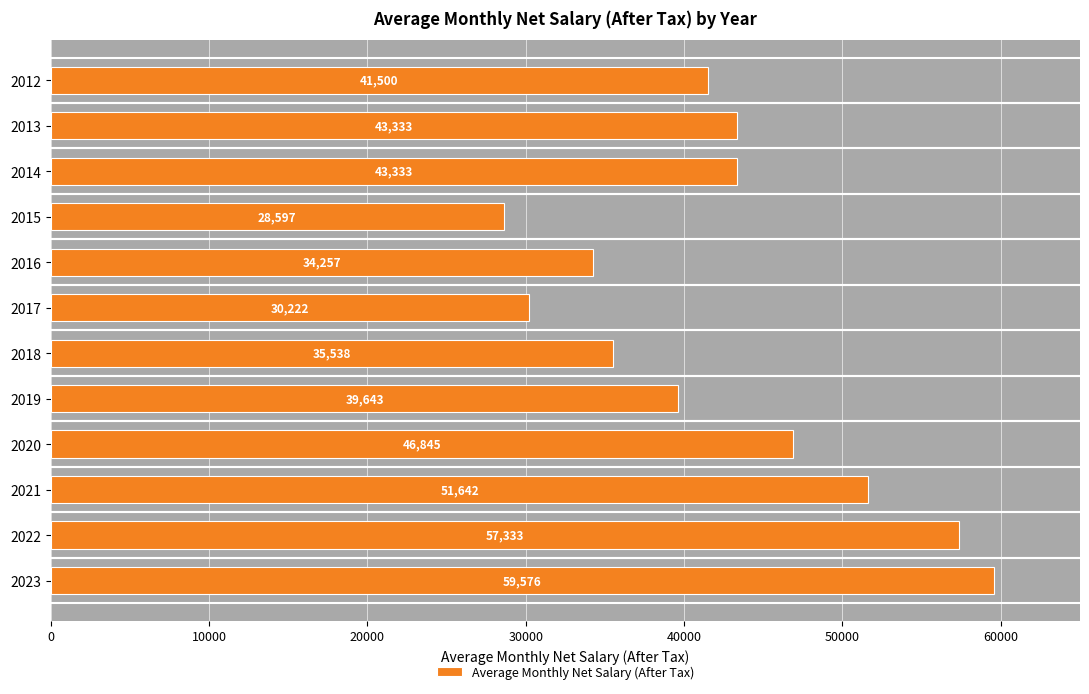

How many series are shown in this chart?

1